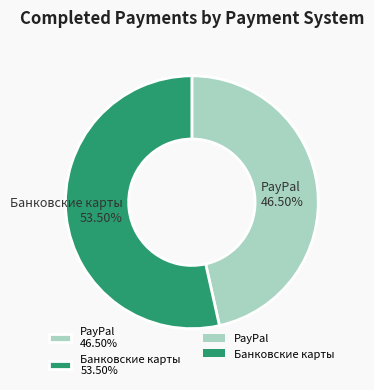

What is the ratio of the value at PayPal to the value at Банковские карты?

0.9